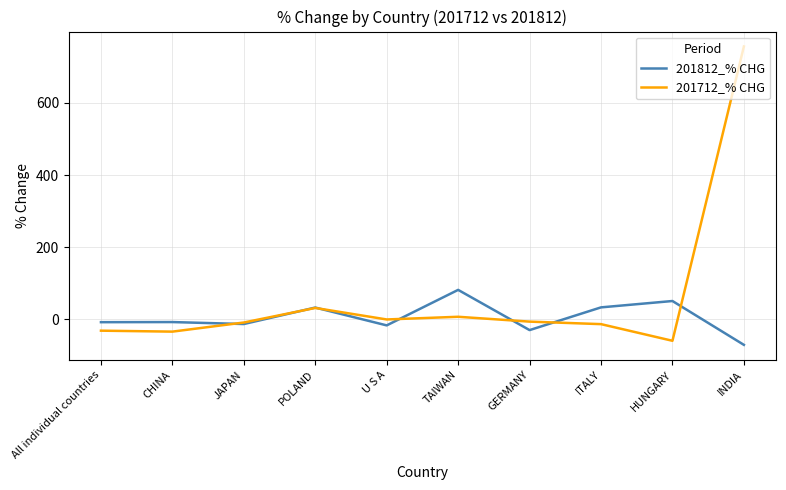

How many lines are shown in the chart?

2